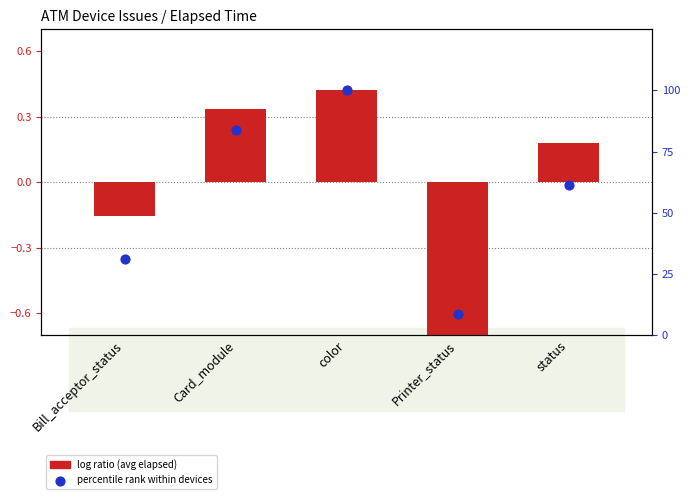

At which category is the sum across all series the highest?

color